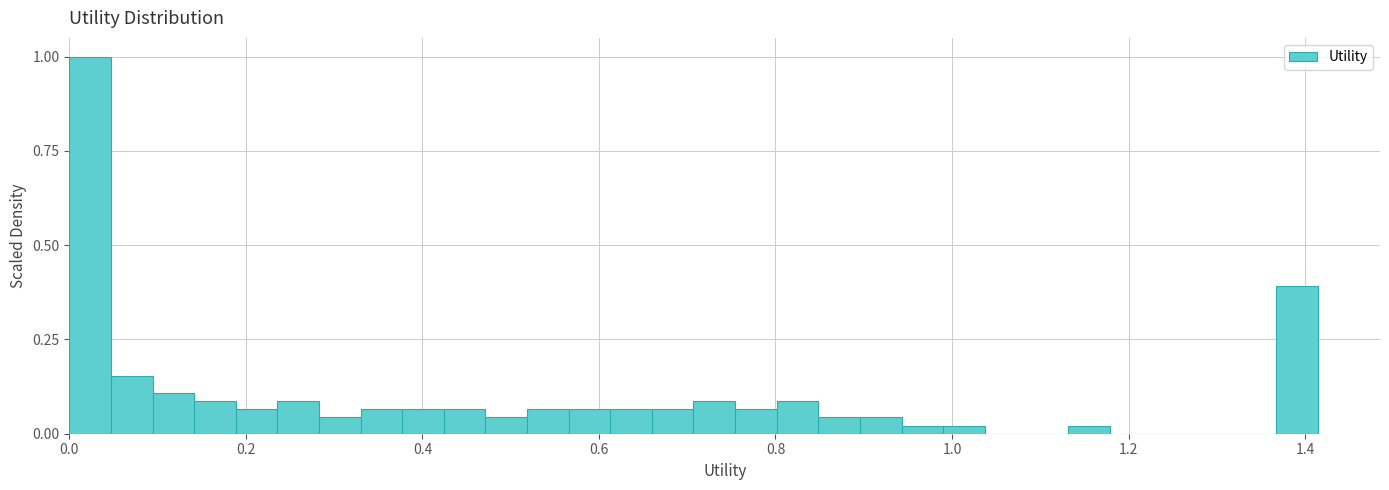

Read against the x-axis, roughly where is the centre of the tallest bar?

0.02